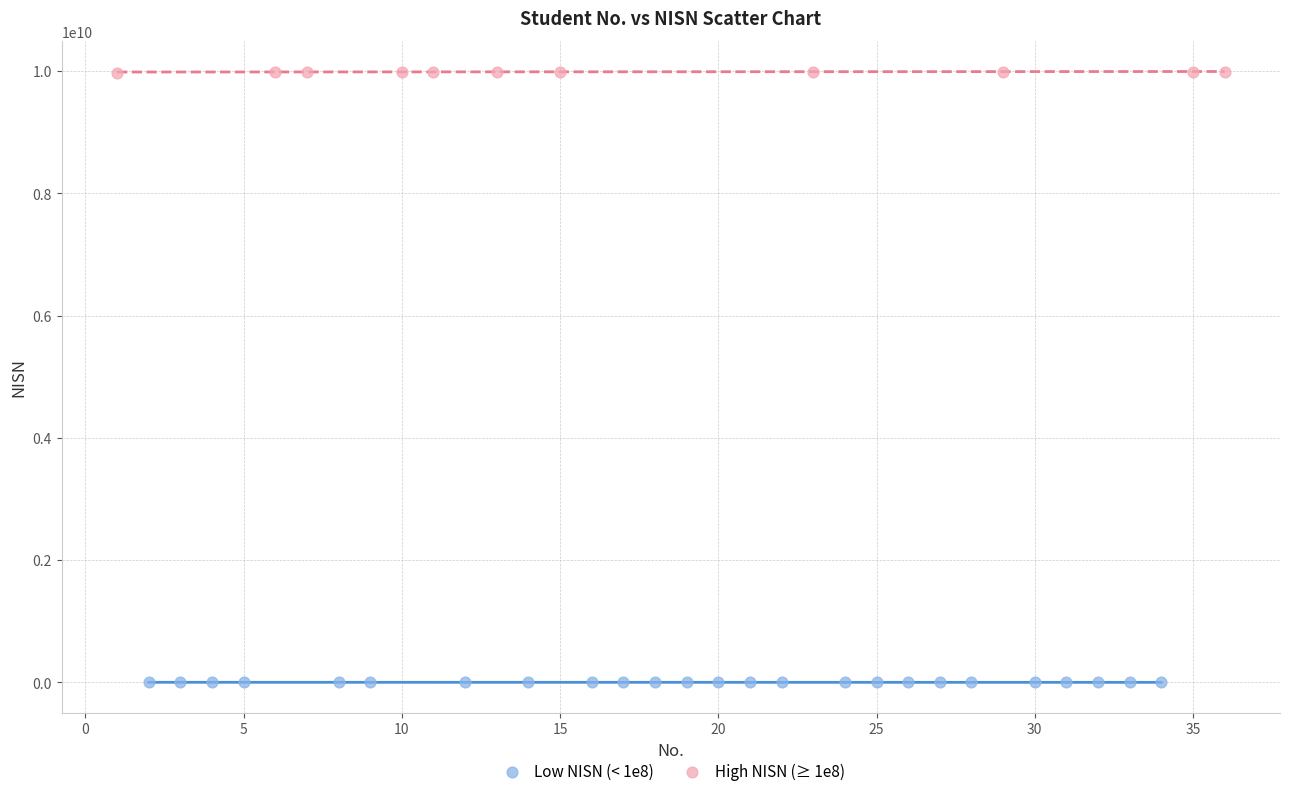

Which series reaches the maximum Y coordinate?

High NISN (≥ 1e8)